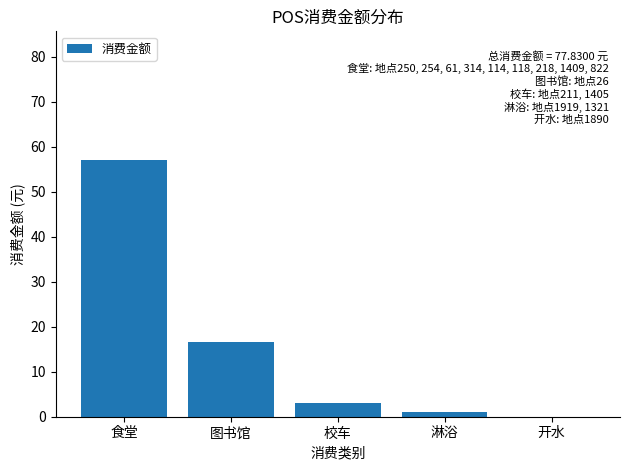

Approximately how many times larger is the value at 食堂 compared to 淋浴?

51.9